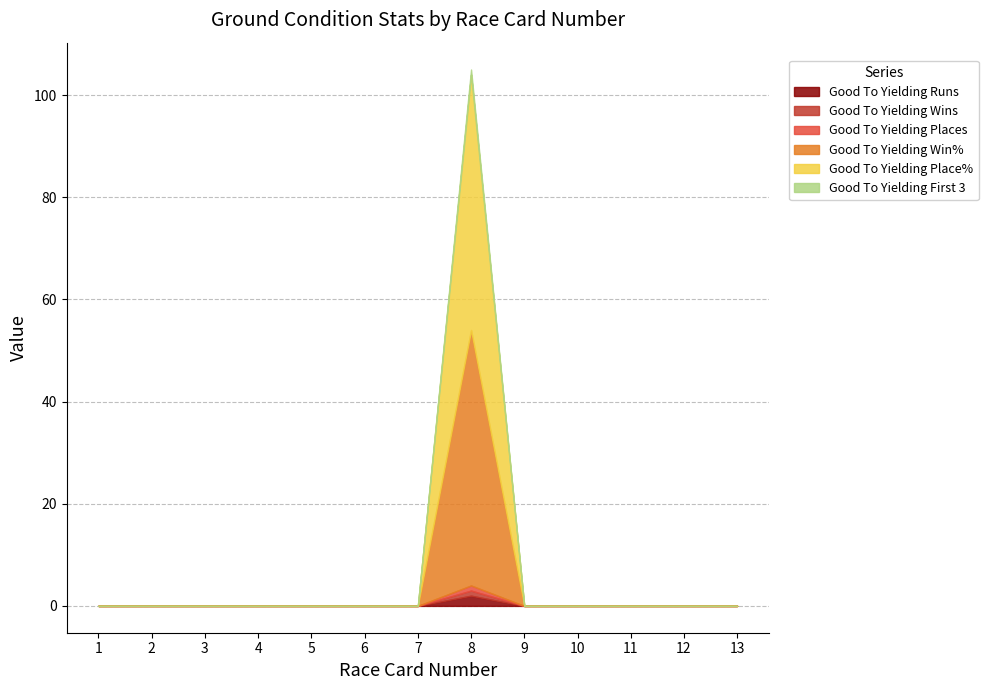

How many data points does each series have?

13